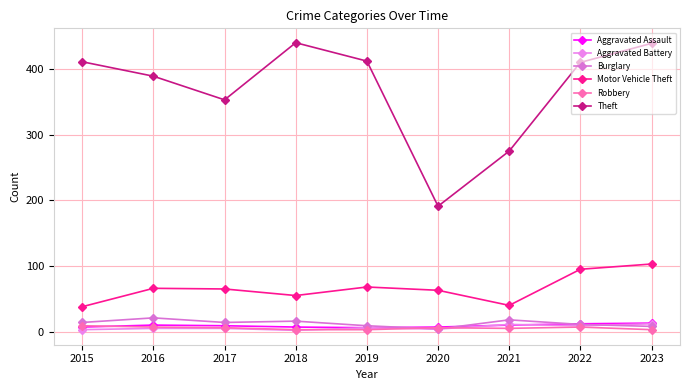

Where do Burglary and Aggravated Assault first cross each other?

2019 and 2020